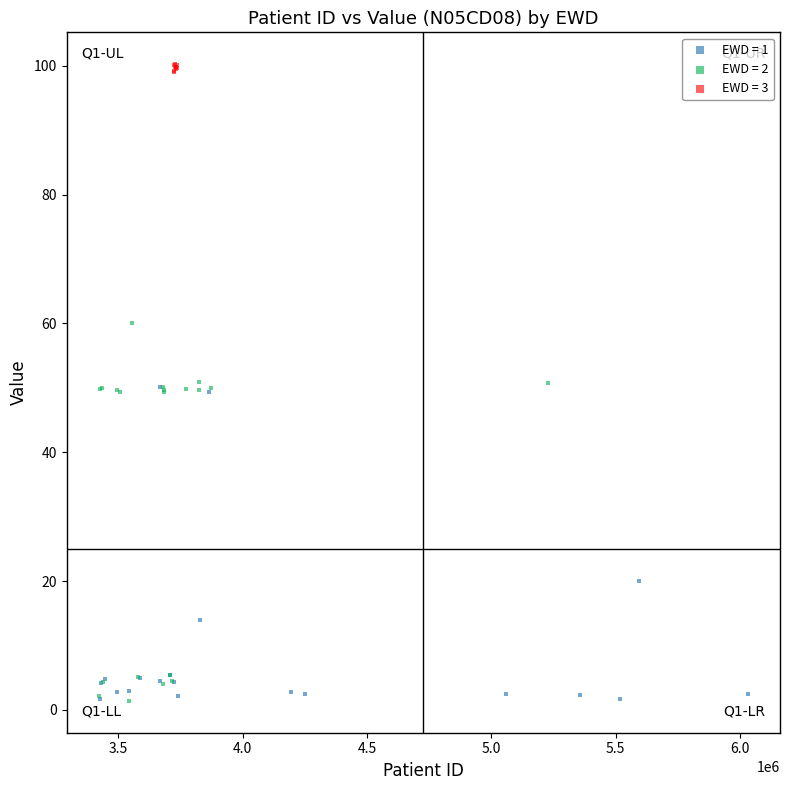

Which series has the largest Y range (max minus min)?

EWD = 2